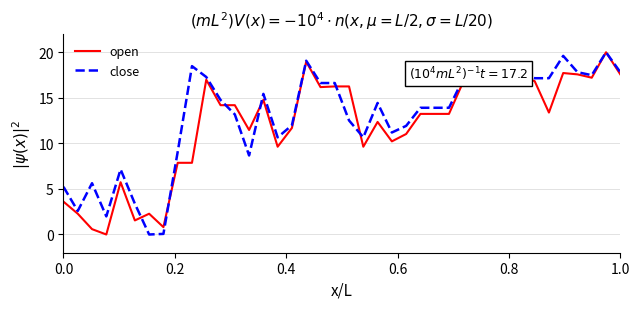

What is the highest value of the open series?

20.0